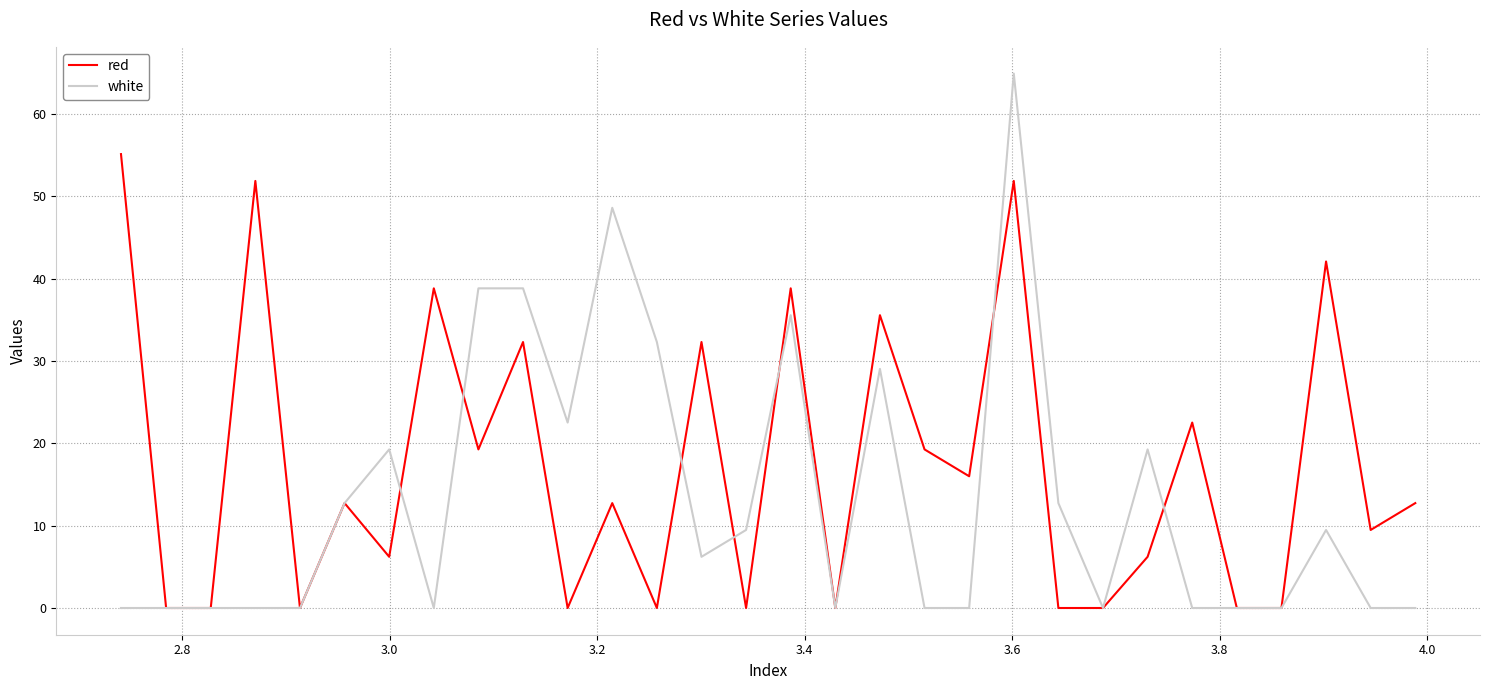

True or false: red has more than 1 points higher than both neighbors.

True